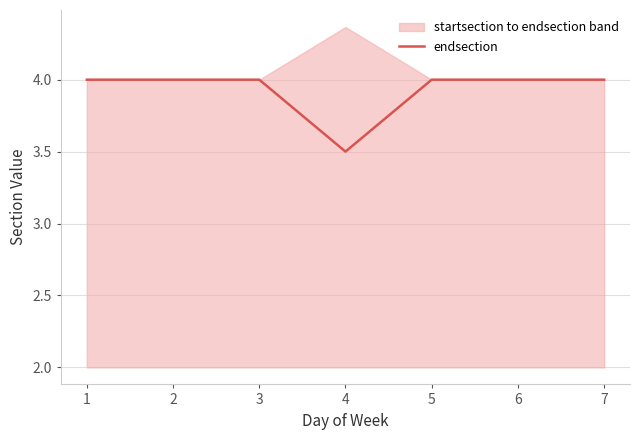

What is the difference between the maximum and minimum values?

0.5